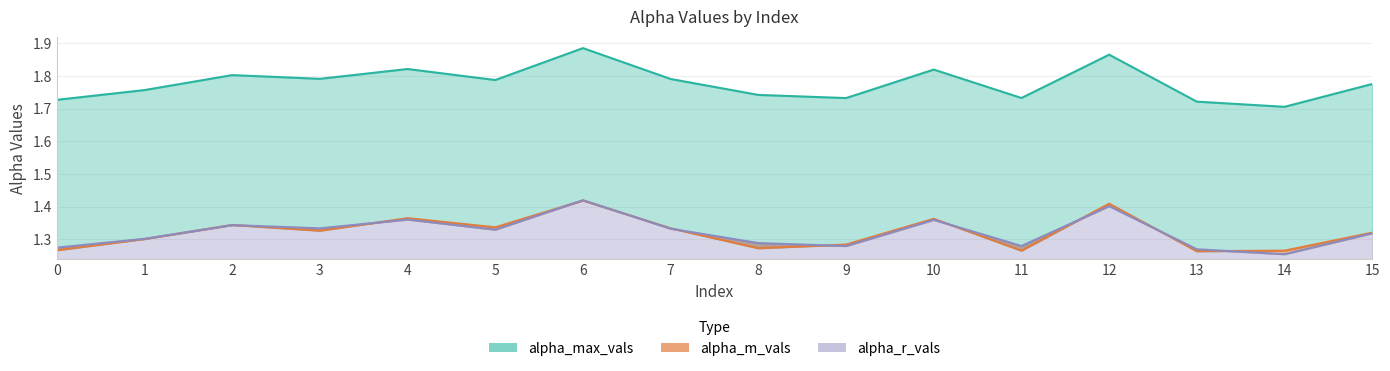

Rank the categories by alpha_r_vals value from lowest to highest.

14, 13, 0, 9, 11, 8, 1, 15, 5, 7, 3, 2, 10, 4, 12, 6